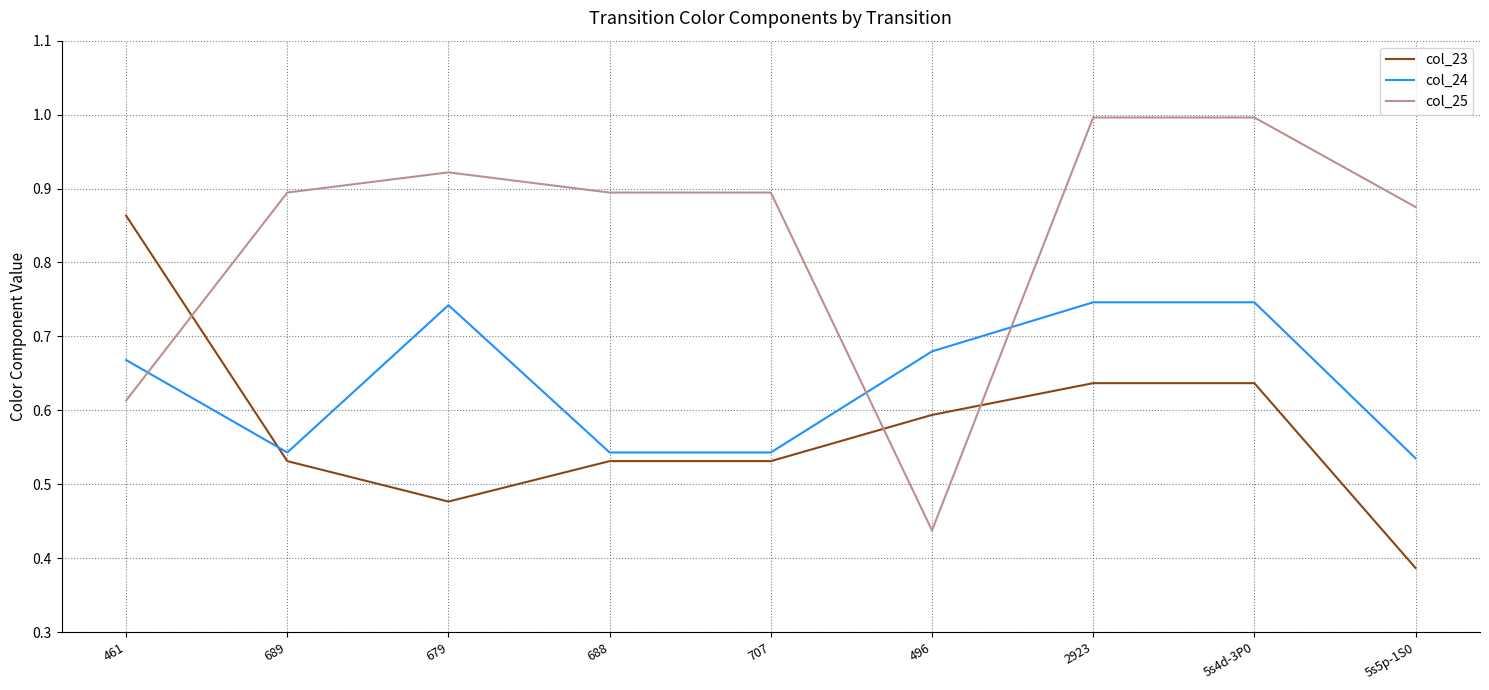

What position from the left is 689?

2